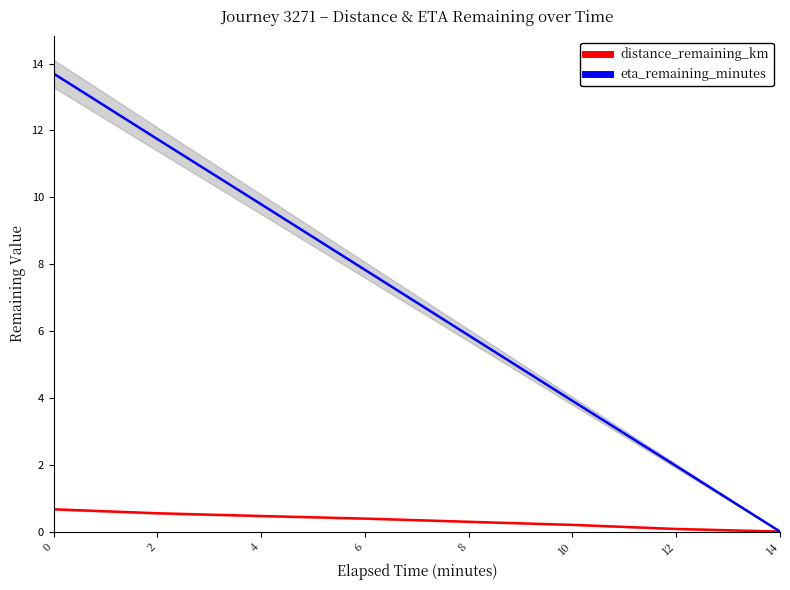

True or false: distance_remaining_km has more than 2 interior local peaks.

False